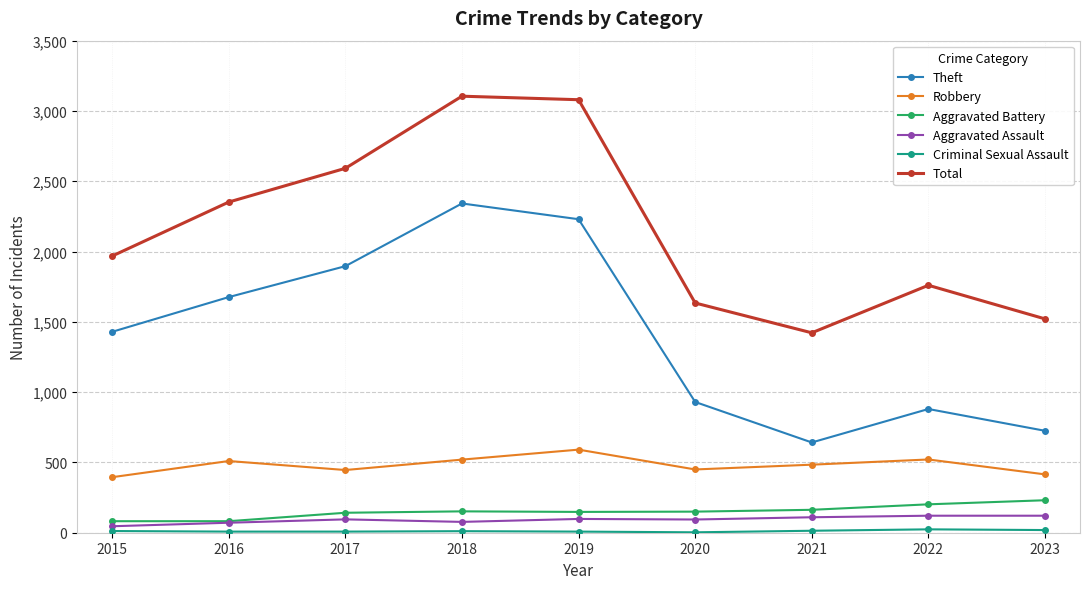

True or false: Robbery has a value of 415 at 2023.

True